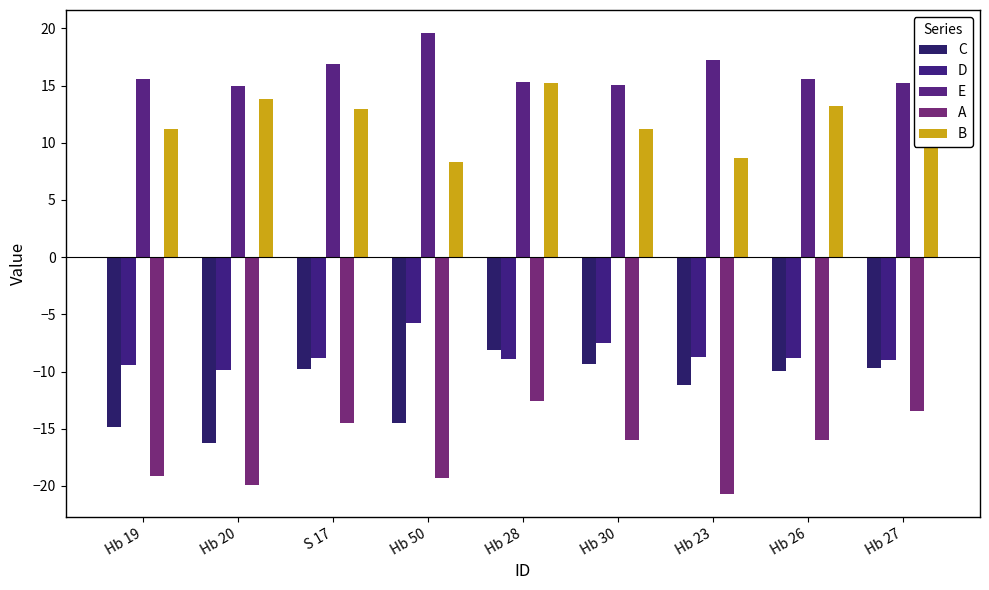

How many series are shown in this chart?

5